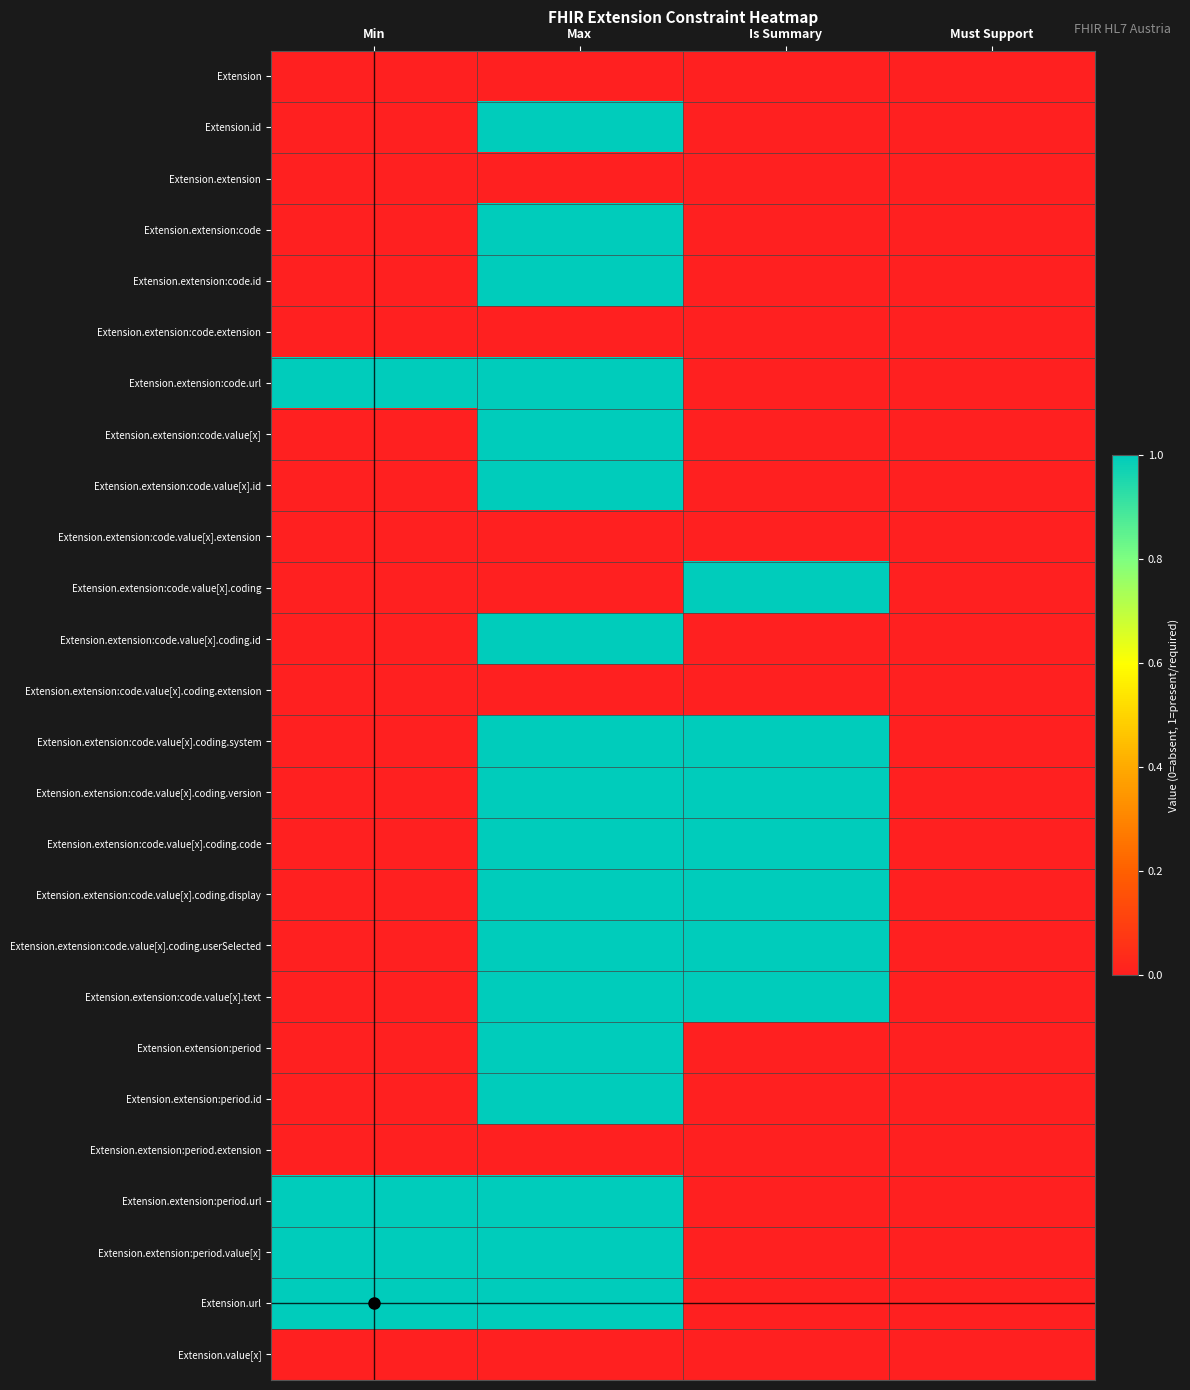

Which label corresponds to the largest value in the chart?

Max